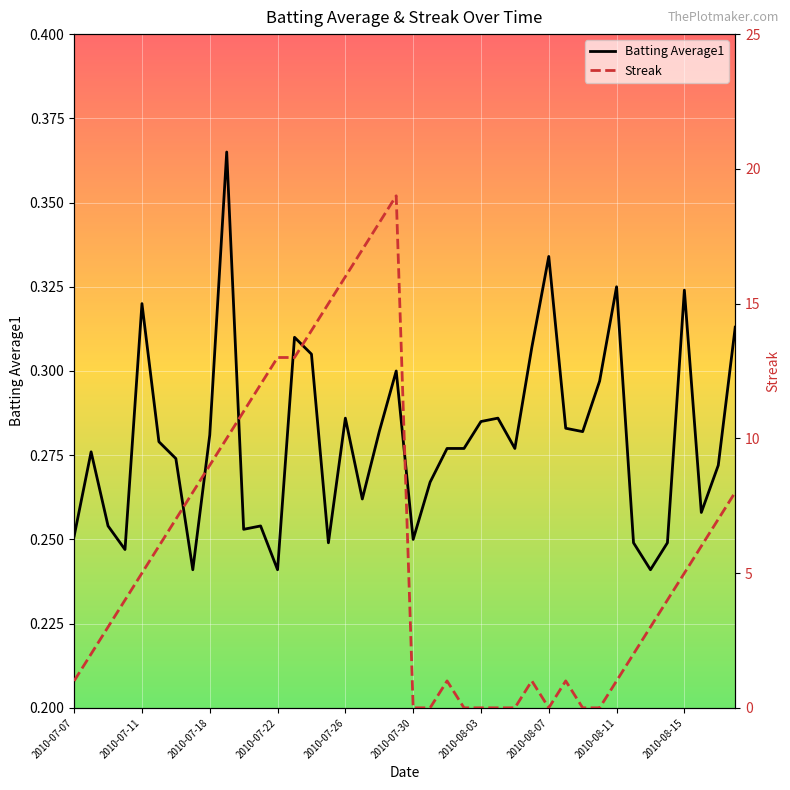

In Streak, how many points are lower than both neighbors (excluding endpoints)?

1